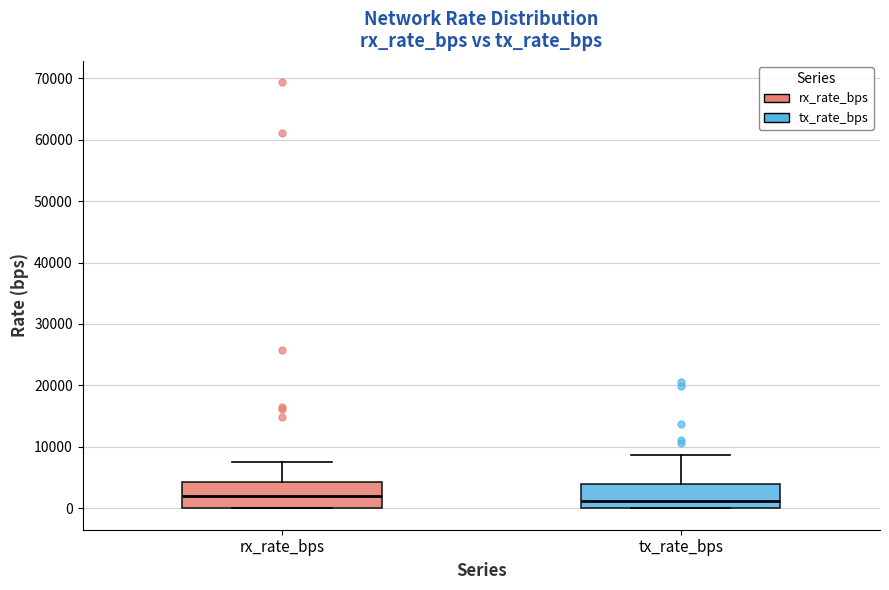

Reading left to right, transcribe this box plot: for each box, give where its median line is, the range the box spans, and where its two whiskers end, as read against the y-axis. The values are not printed on the chart, so give them approximately, as read against the axis.

rx_rate_bps: median 2000, box 0 to 4000, whiskers 0 to 8000
tx_rate_bps: median 1000, box 0 to 4000, whiskers 0 to 9000